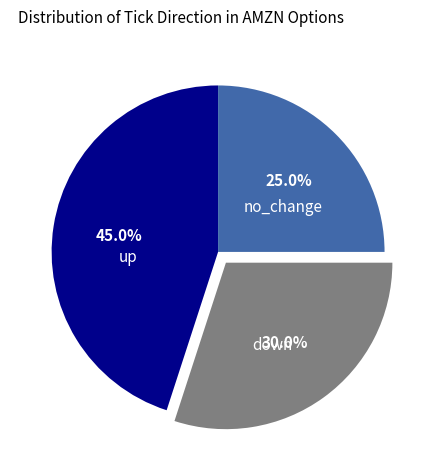

How many segments does this pie chart have?

3